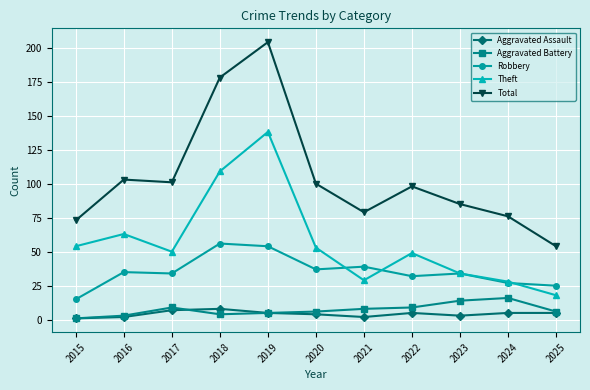

The Aggravated Assault series shows 5 at 2025. True or false?

True